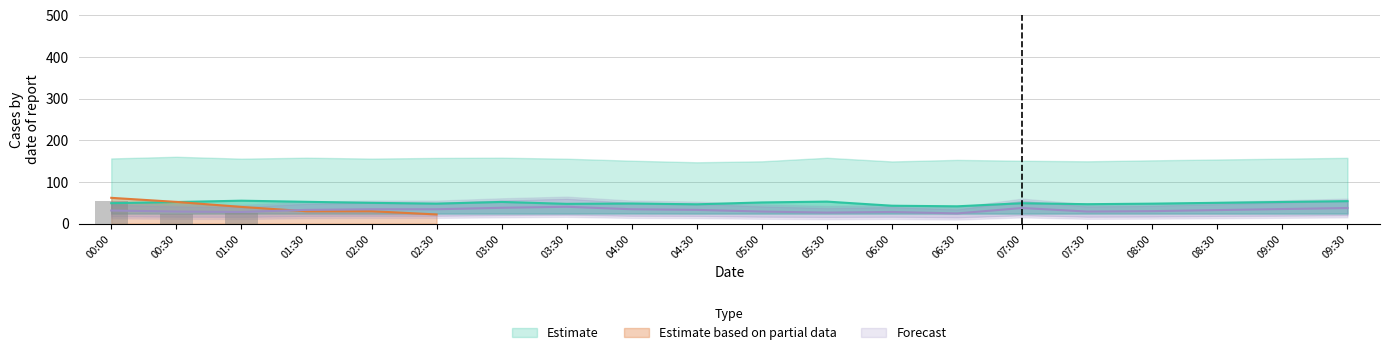

How many data points does each series have?

20